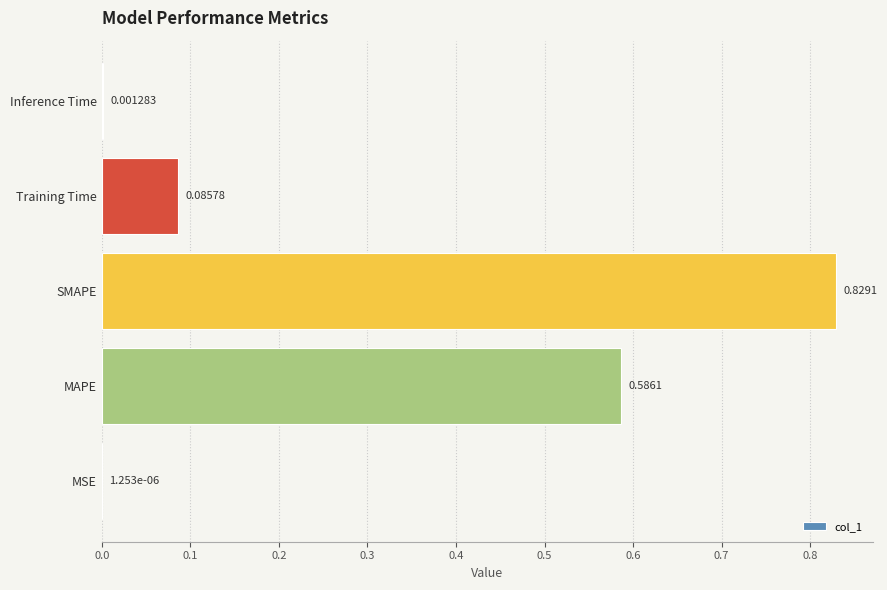

Which category has the highest value across all series?

SMAPE